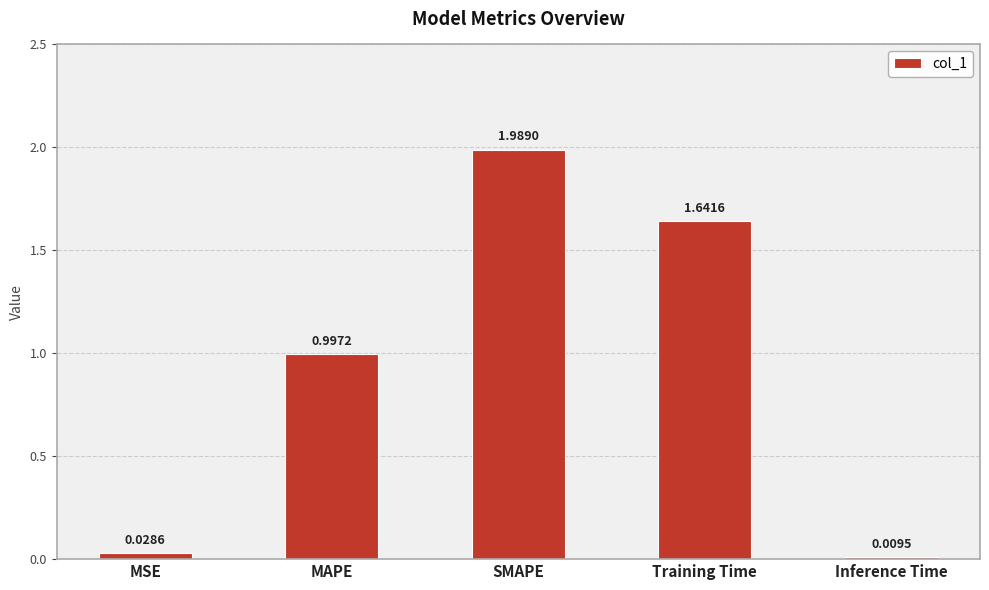

Which category has the highest value across all series?

SMAPE